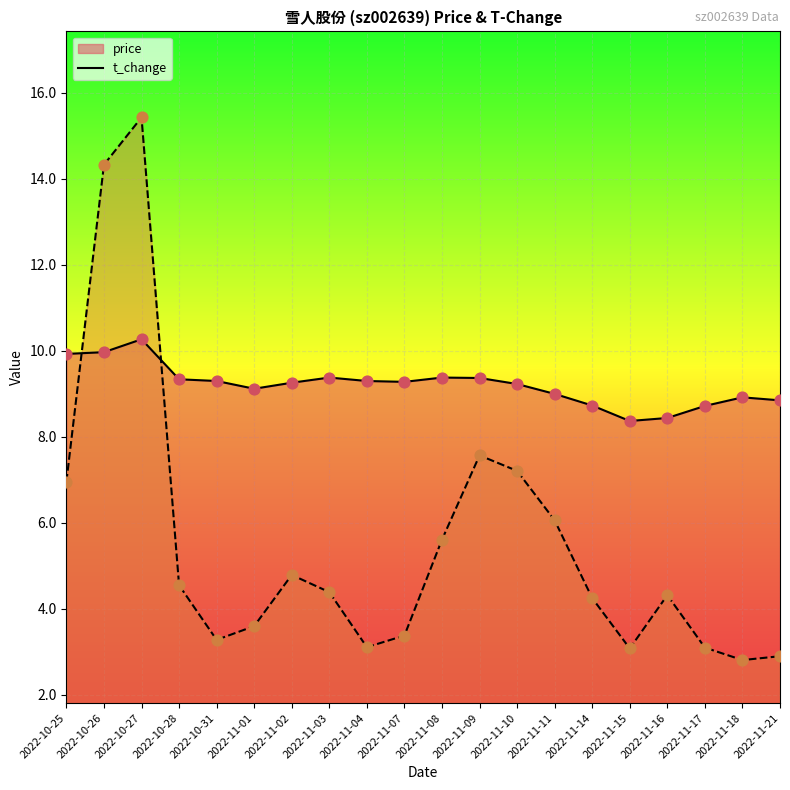

What is the total value across all series at 2022-11-08?

15.0